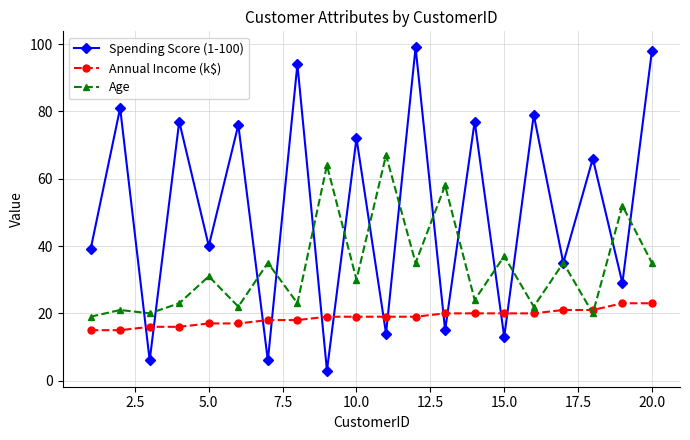

What is the sum of all Spending Score (1-100) values?

1019